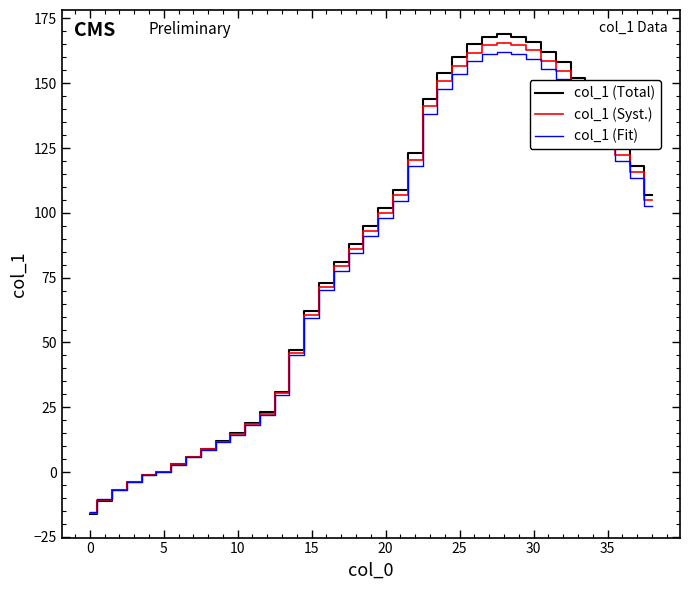

What is the highest value of the col_1 (Fit) series?

162.2